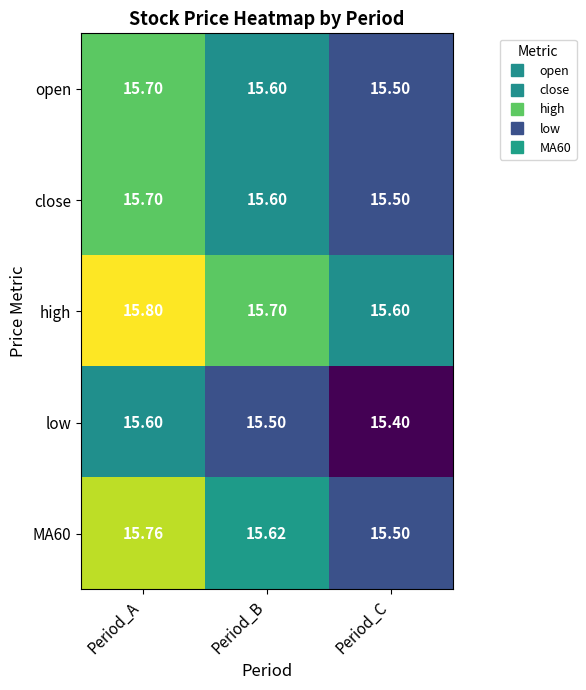

At which category does the chart reach its minimum across all series?

Period_C